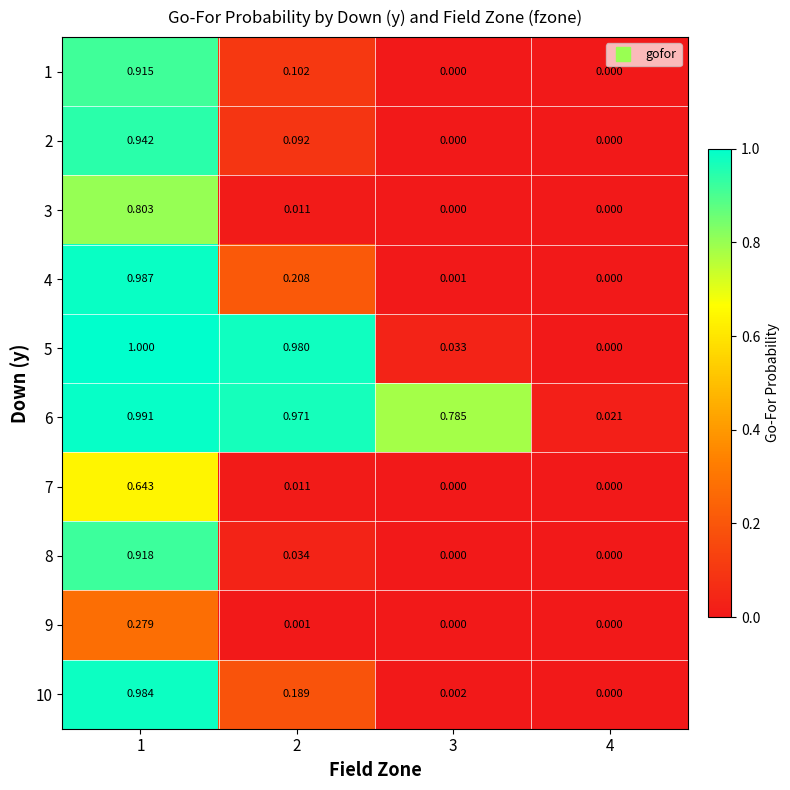

Is the value of 3 at 2 greater than the value of 7 at 4?

Yes